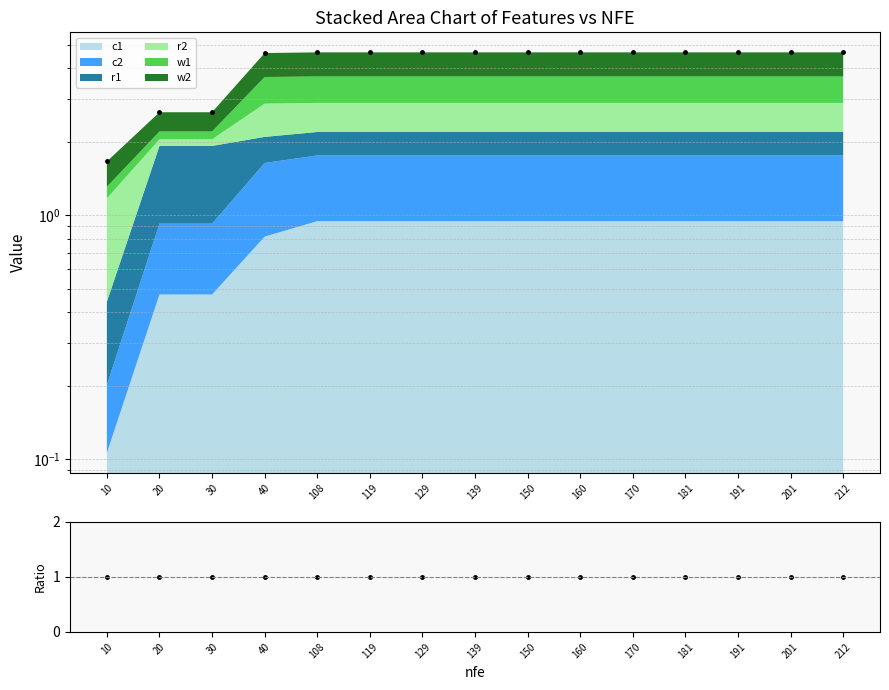

How many lines are shown in the chart?

1